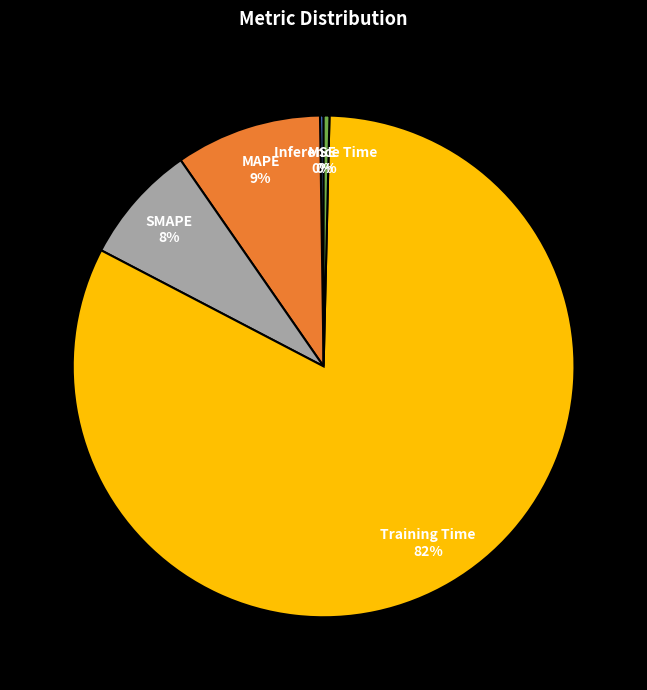

Which slice is the largest?

Training Time